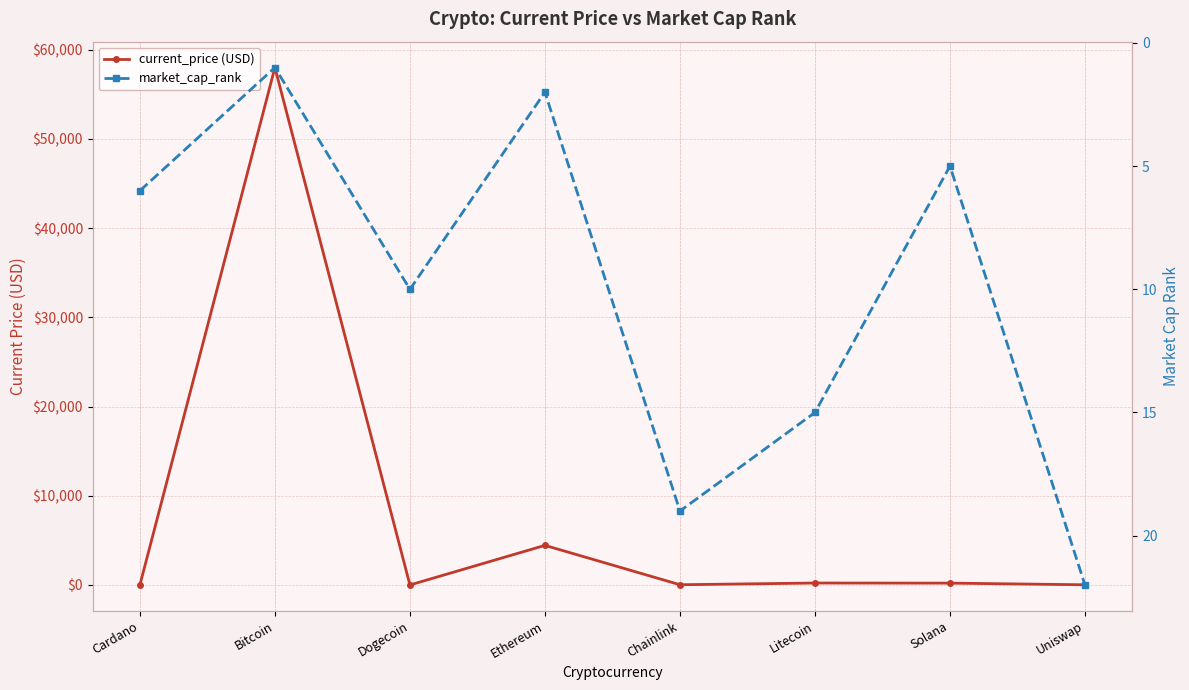

How many lines are shown in the chart?

2